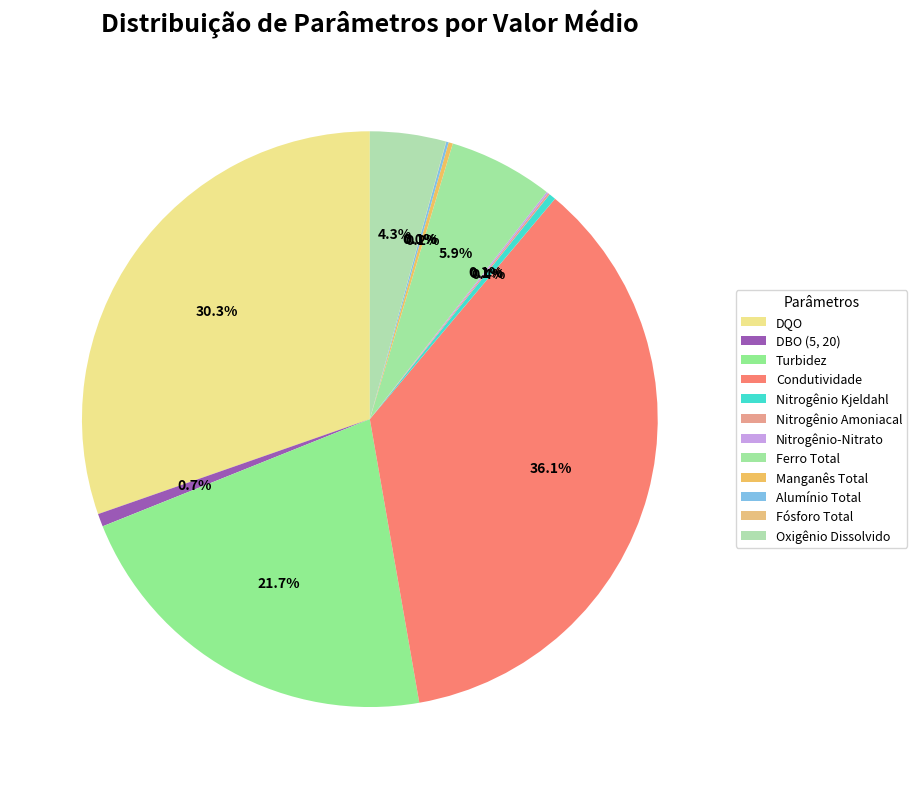

To the nearest percent, what is the combined percentage of Alumínio Total and Turbidez?

22%